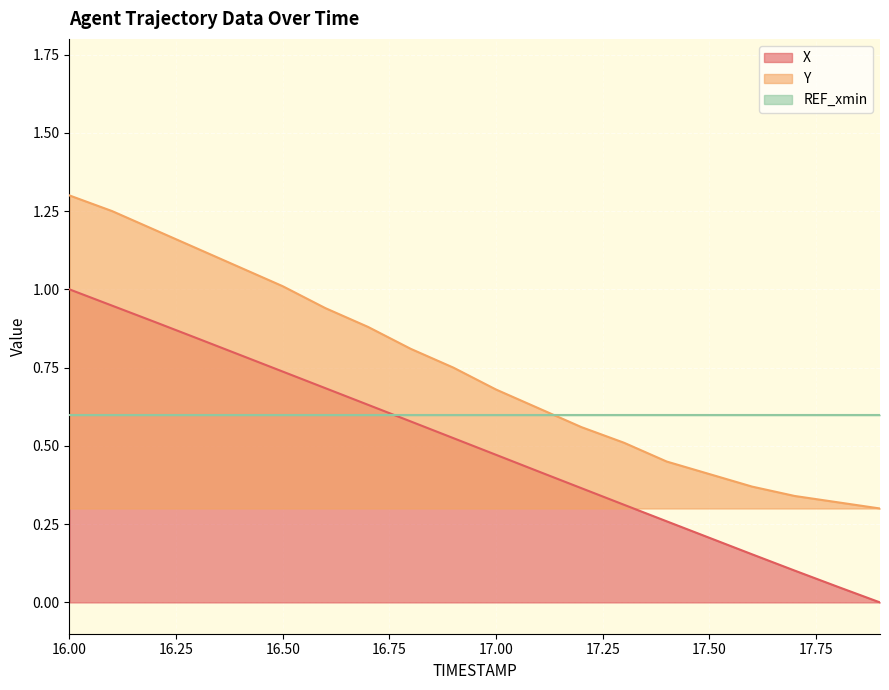

Is it true that X equals 0.9 at 16.1?

True